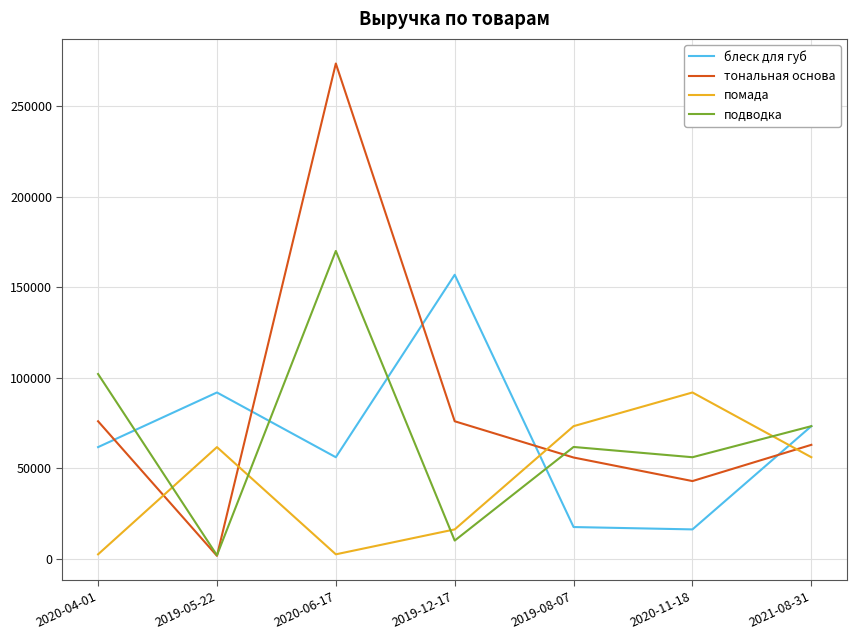

Reading left to right, transcribe all the data shown in this chart.

блеск для губ: 61742.1	91891.4	56159.2	156844.6	17640.6	16337.9	73300.5
тональная основа: 76003.7	1759.4	273407.5	76003.7	56003.7	43003.7	63003.7
помада: 2584.8	61742.1	2584.8	16337.9	73300.5	91891.4	56159.2
подводка: 102074.8	2064.1	169981.7	10165.0	61825.7	56159.2	73300.5